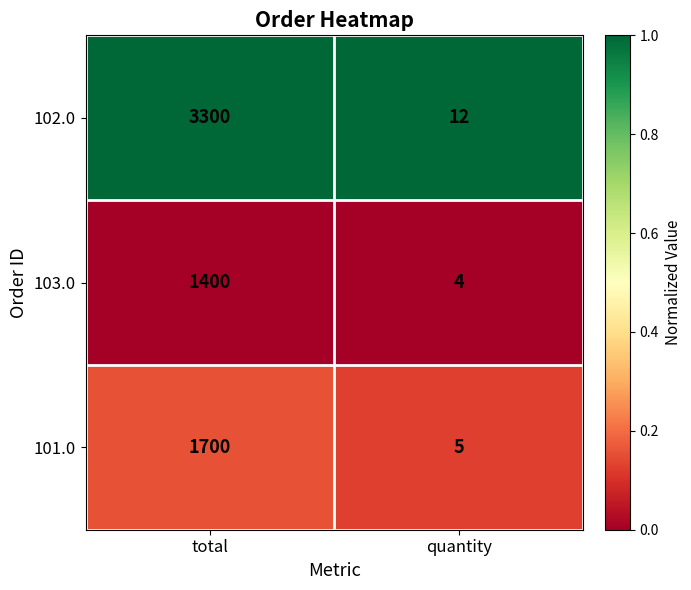

Which series has the largest total across all categories?

102.0